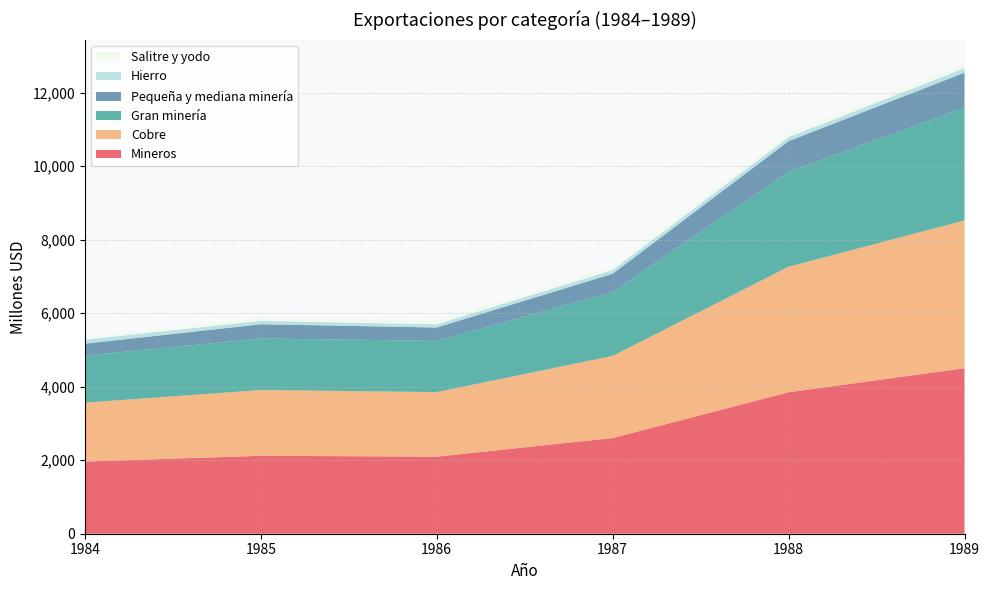

Reading left to right, list all the values displayed in this chart.

Mineros: 1962	2121	2096	2603	3848	4502
Cobre: 1604	1789	1757	2235	3416	4021
Gran minería: 1280	1402	1394	1736	2583	3066
Pequeña y mediana minería: 324	387	363	499	833	955
Hierro: 111	92	88	101	110	123
Salitre y yodo: 74	85	92	99	121	131